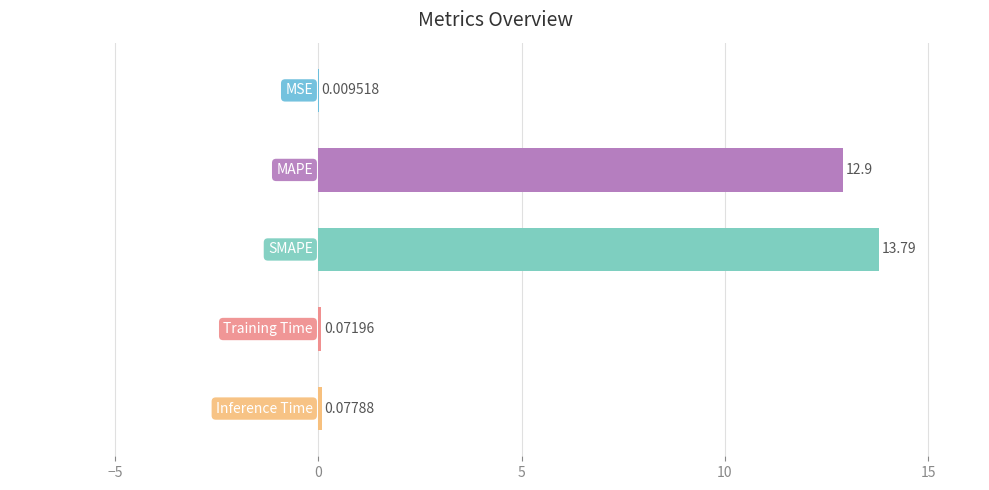

What is the sum of all values?

26.9